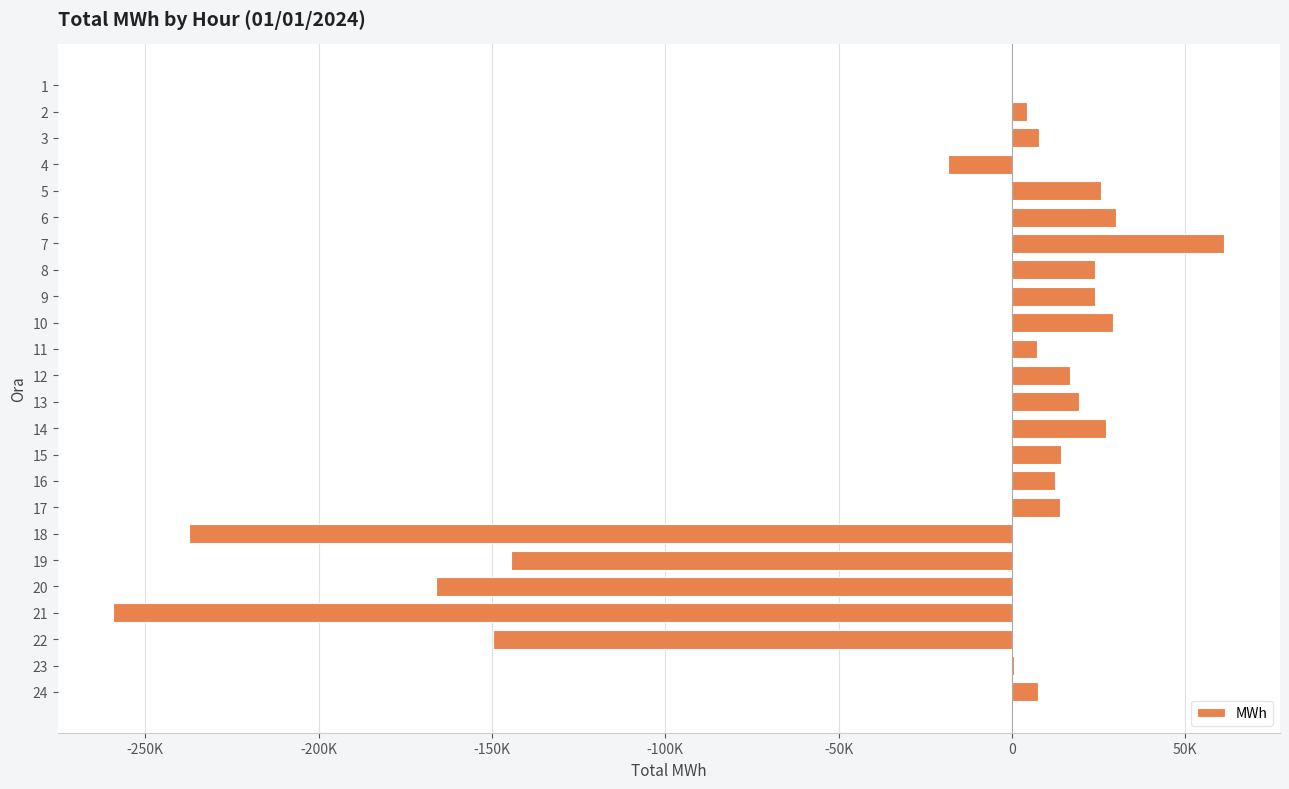

Are the bars horizontal?

Yes